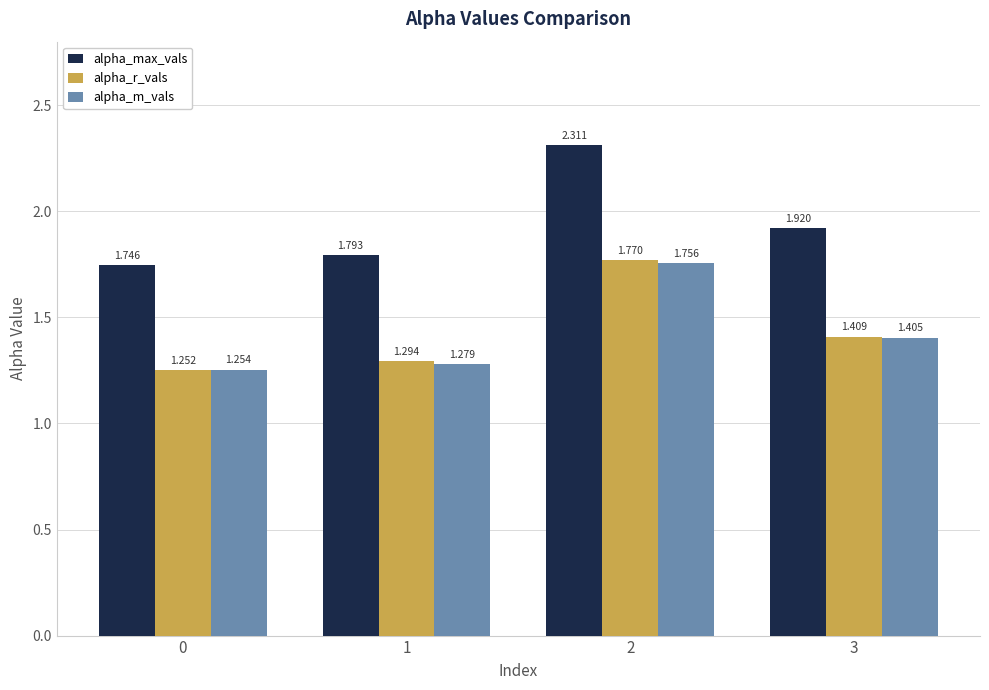

Which series changed the most between 1 and 3?

alpha_max_vals